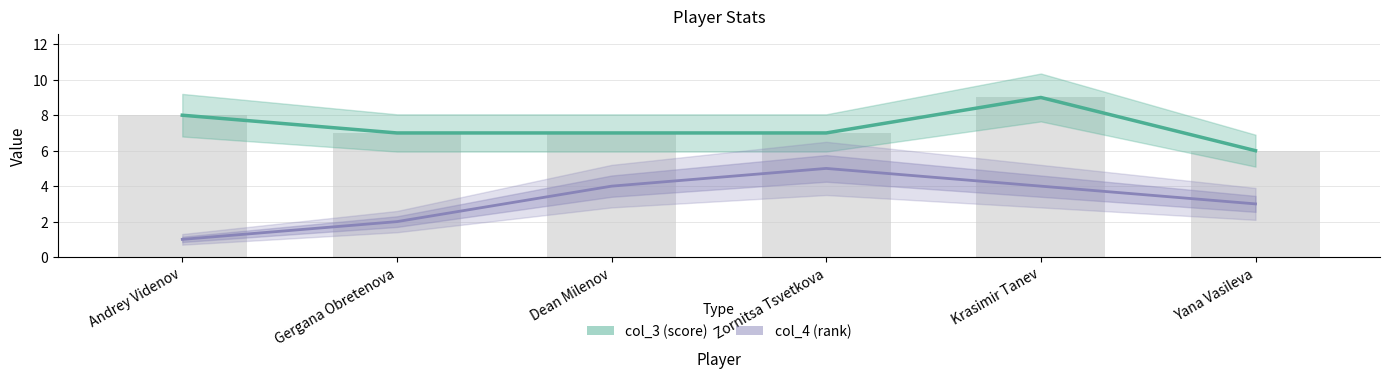

What position from the left is Yana Vasileva?

6